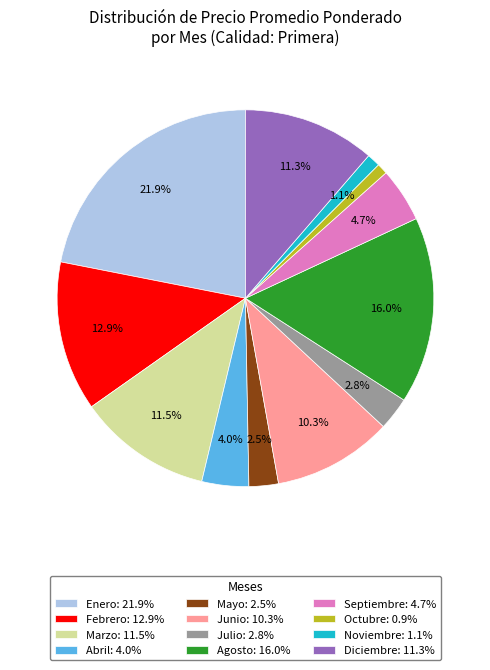

Between Agosto: 16.0% and Diciembre: 11.3%, which is larger?

Agosto: 16.0%